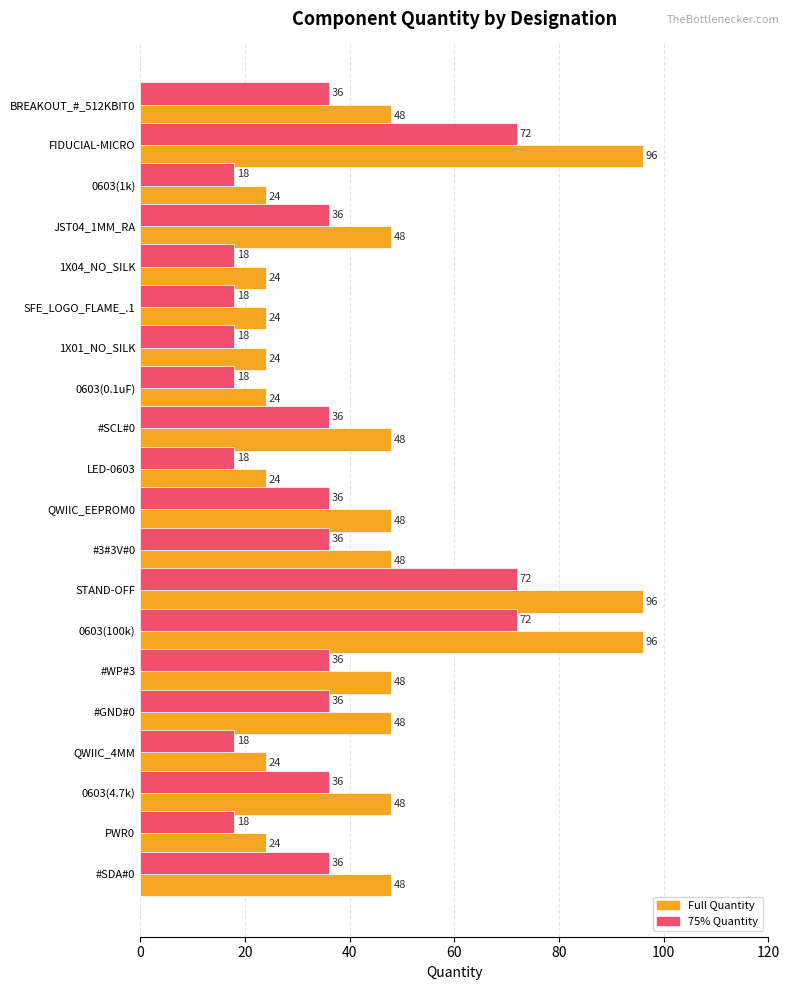

What is the spread (max minus min) of values at 0603(0.1uF)?

6